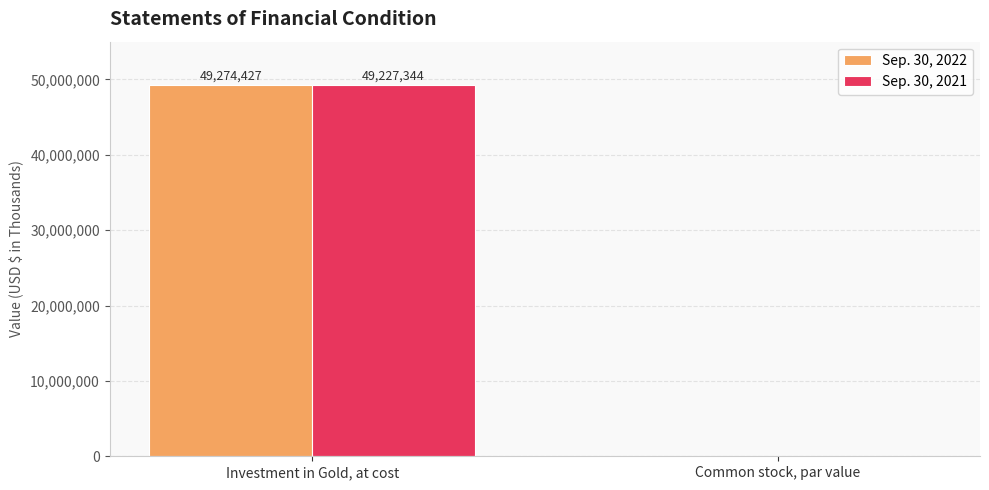

How many data points does each series have?

2